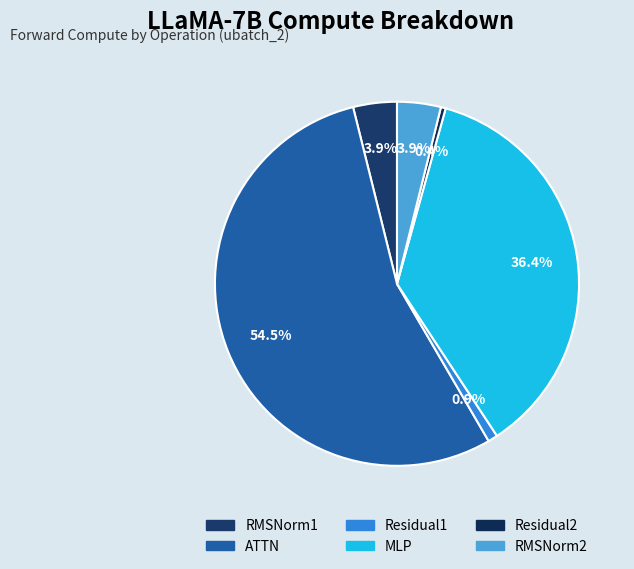

Rank the categories by value from lowest to highest.

Residual2, Residual1, RMSNorm1, RMSNorm2, MLP, ATTN